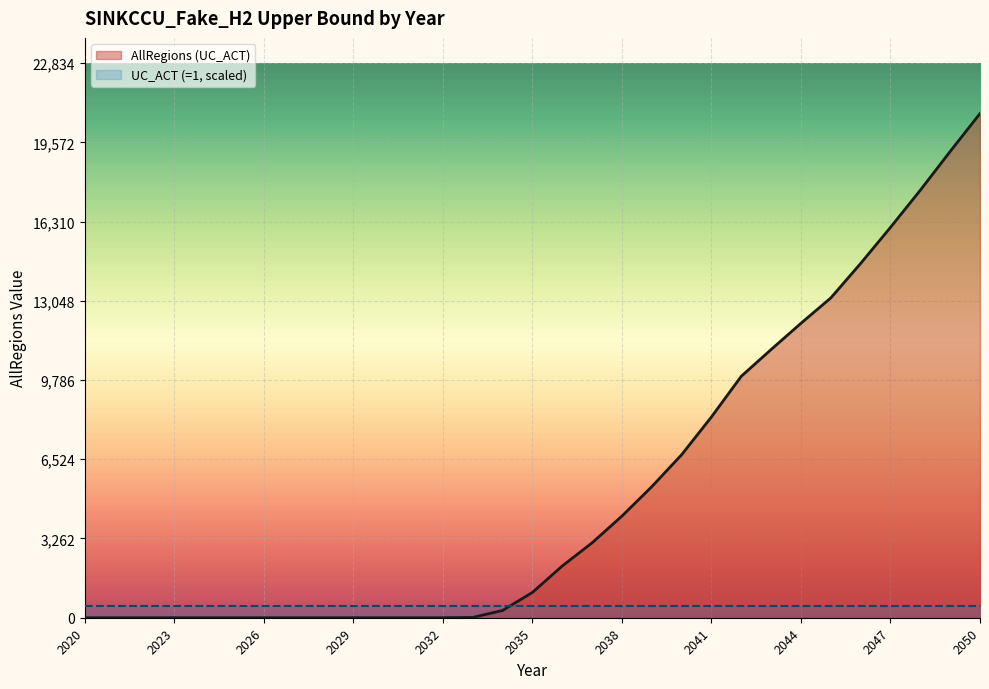

Where is the data nearest to the value 10378?

2042